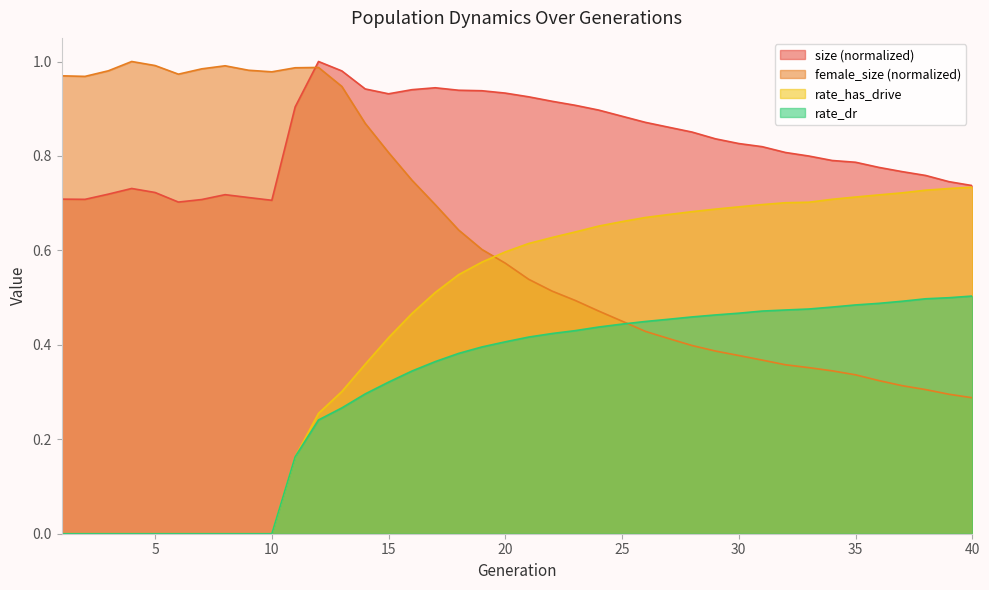

What value does the rate_dr series have at 36?

0.5